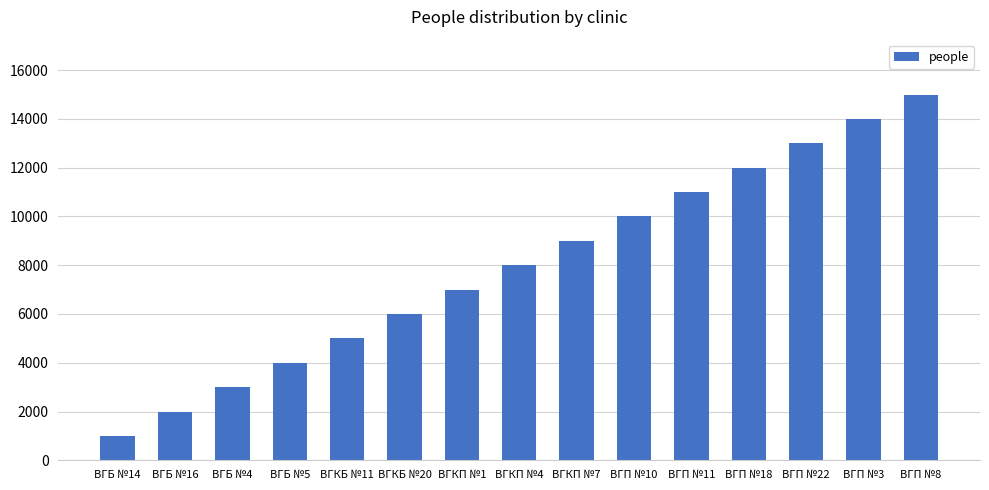

List the labels in order of value, smallest first.

ВГБ №14, ВГБ №16, ВГБ №4, ВГБ №5, ВГКБ №11, ВГКБ №20, ВГКП №1, ВГКП №4, ВГКП №7, ВГП №10, ВГП №11, ВГП №18, ВГП №22, ВГП №3, ВГП №8